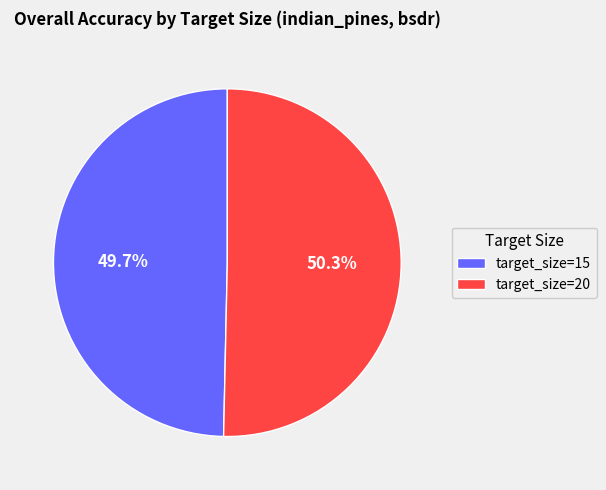

Rank the categories by value from lowest to highest.

target_size=15, target_size=20